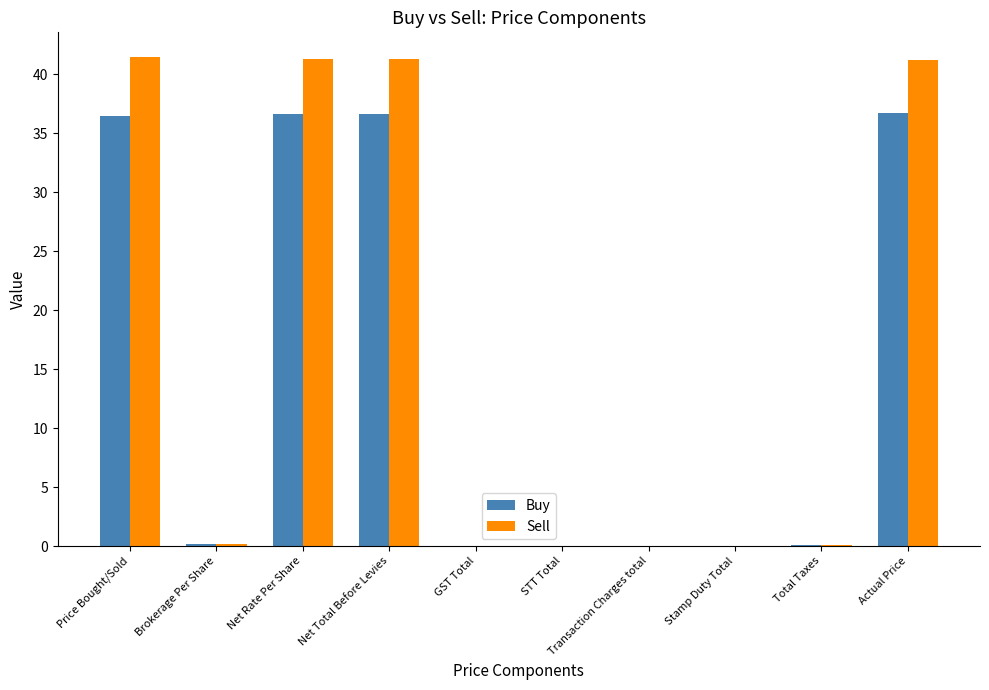

Are the bars horizontal?

No